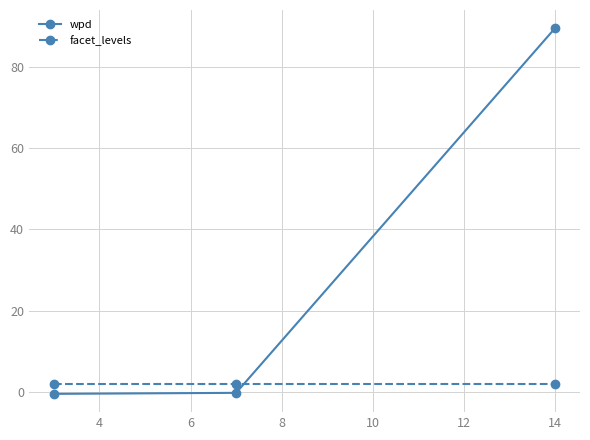

What is the value of the facet_levels point at the 2nd from the left?

2.0